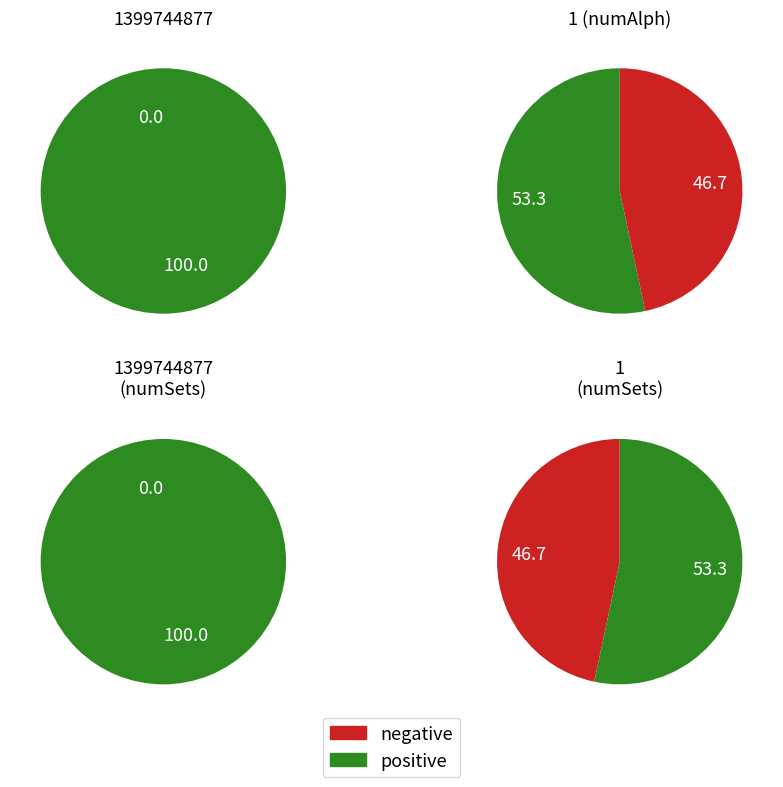

To the nearest percent, what is the average slice percentage?

50%